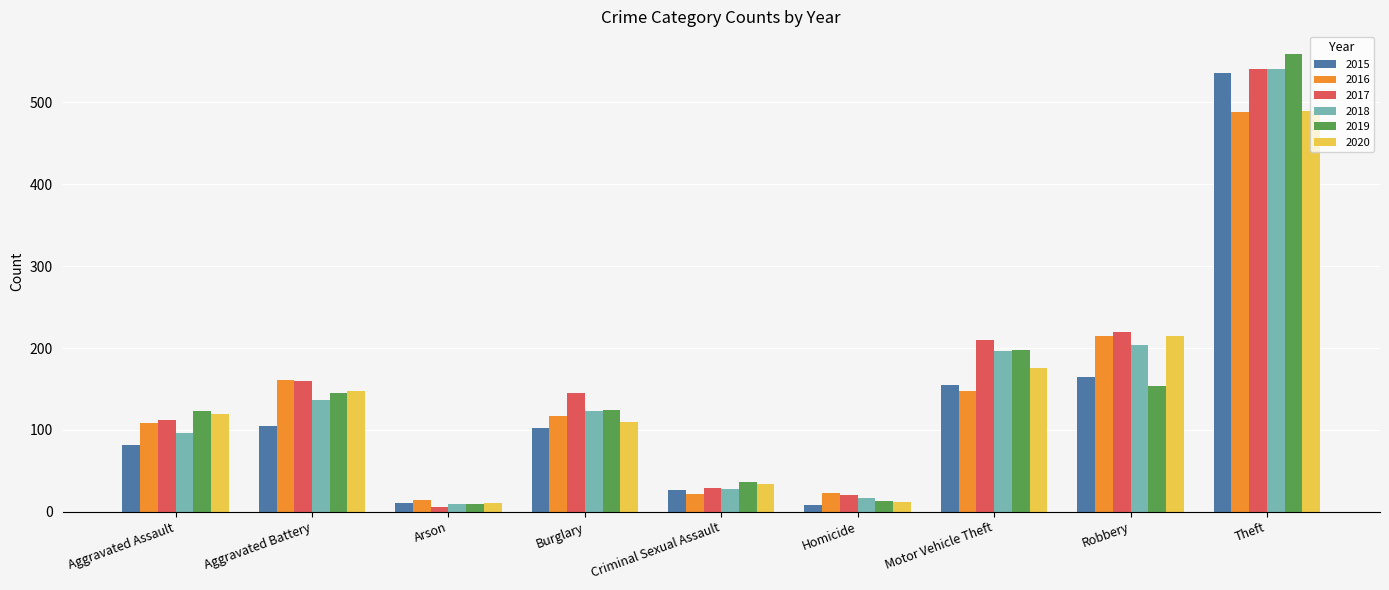

How many categories are shown in the chart?

9